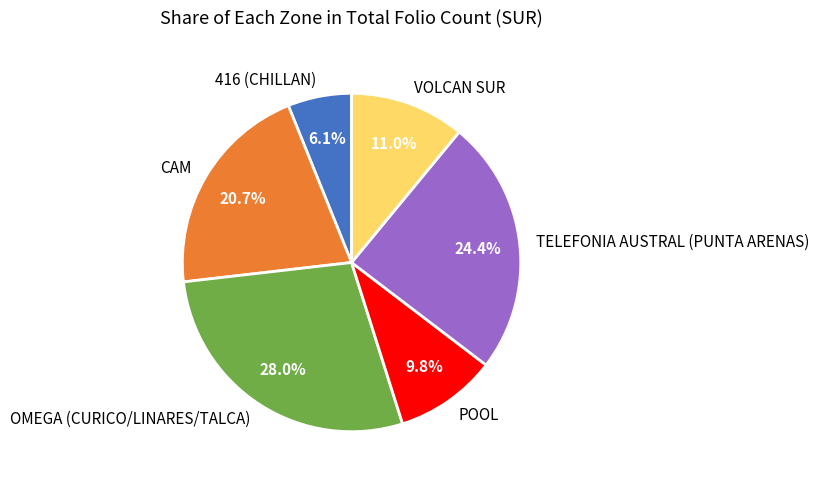

What percentage is the POOL slice, to the nearest percent?

10%